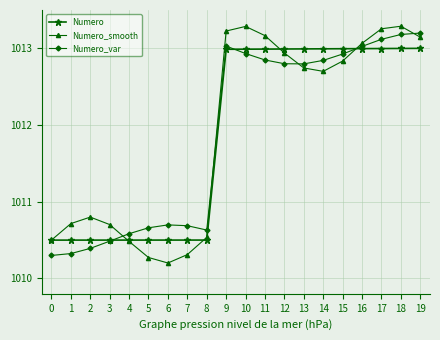

The Numero_smooth series shows 1380.1 at 6. True or false?

False